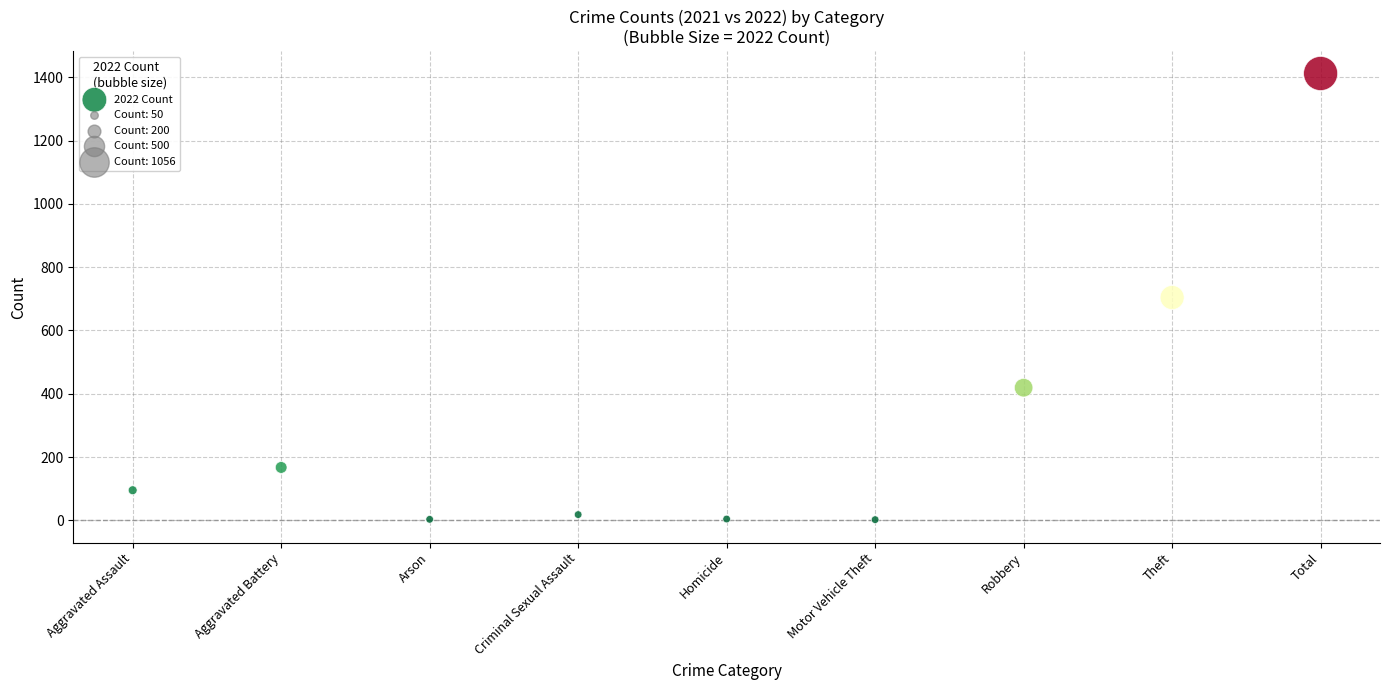

What is the range of Y values (max minus min)?

1410